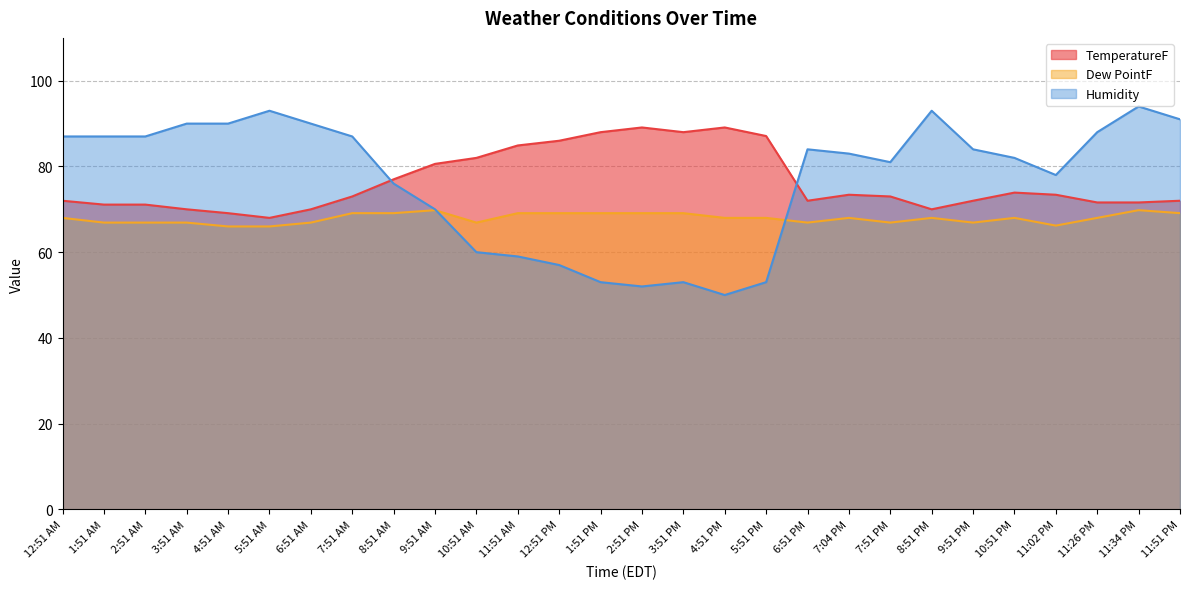

How many values in the Humidity series are below 84?

14